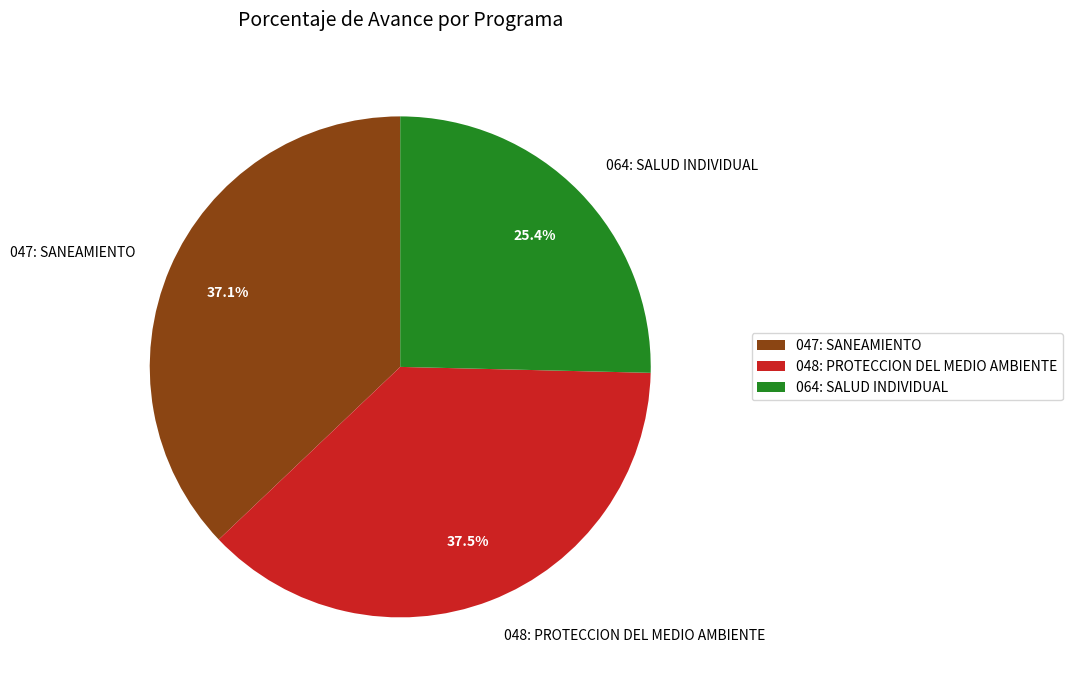

True or false: 048: PROTECCION DEL MEDIO AMBIENTE accounts for 45% of the total.

False